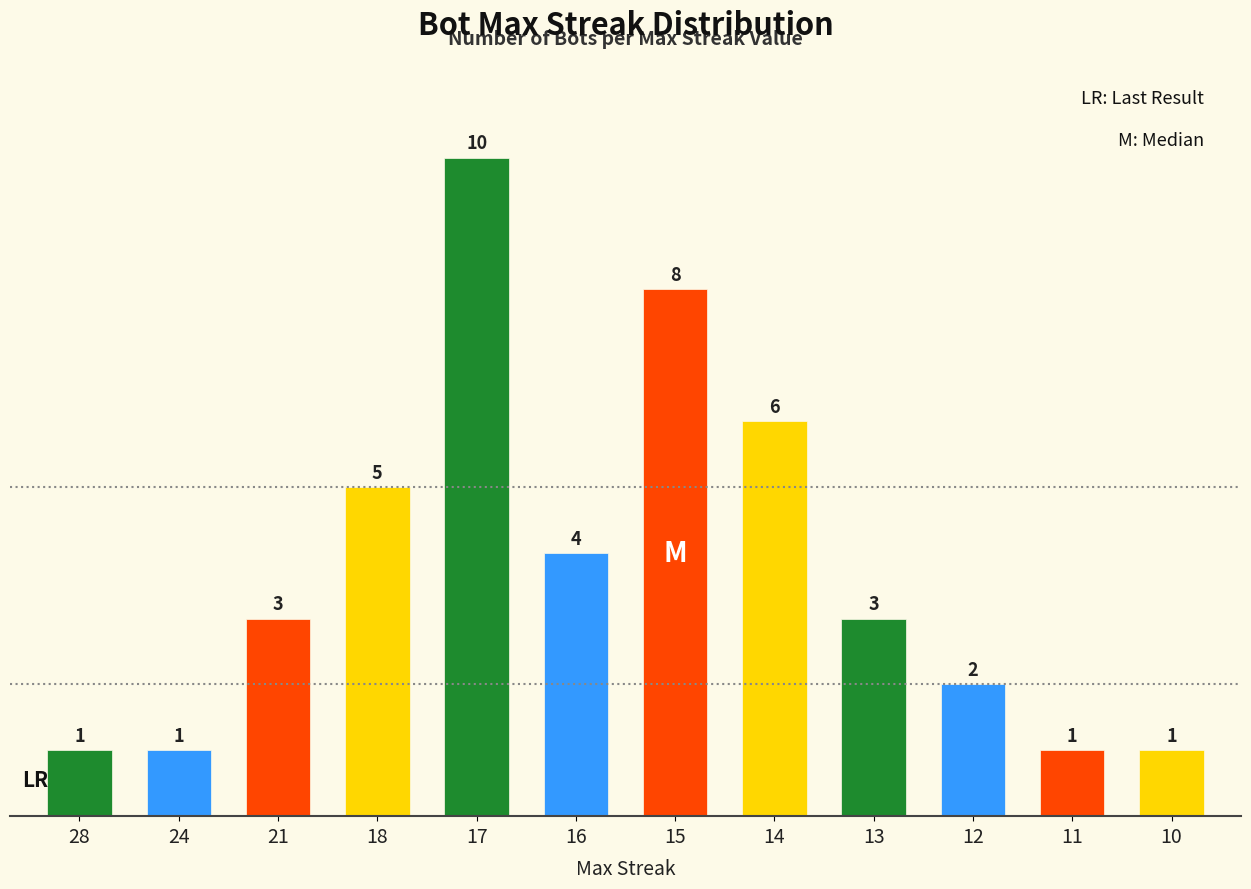

Count the values in the range 1 to 6.

10